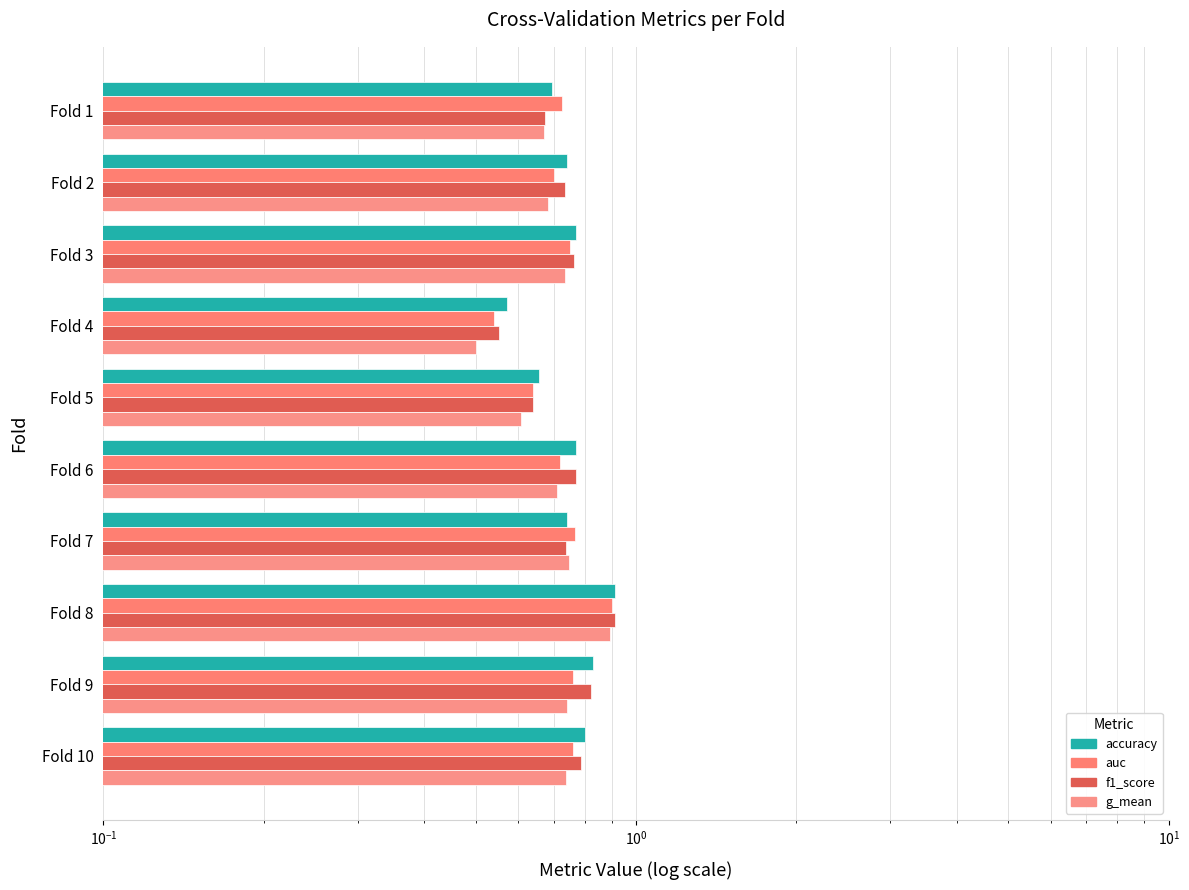

Between Fold 2 and Fold 6, which series saw the biggest shift?

f1_score